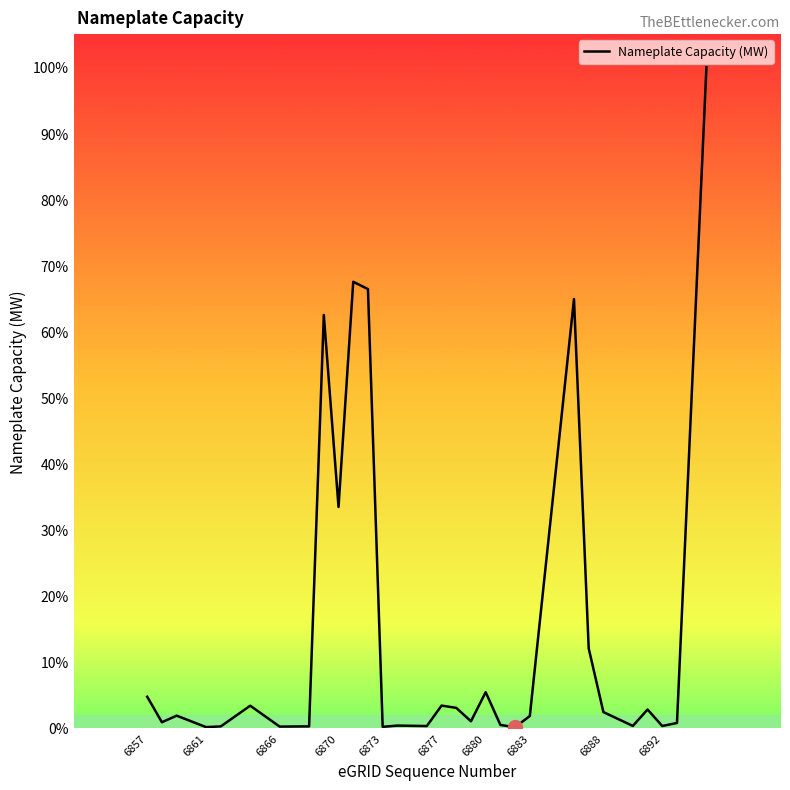

Does the chart have visible grid lines?

No